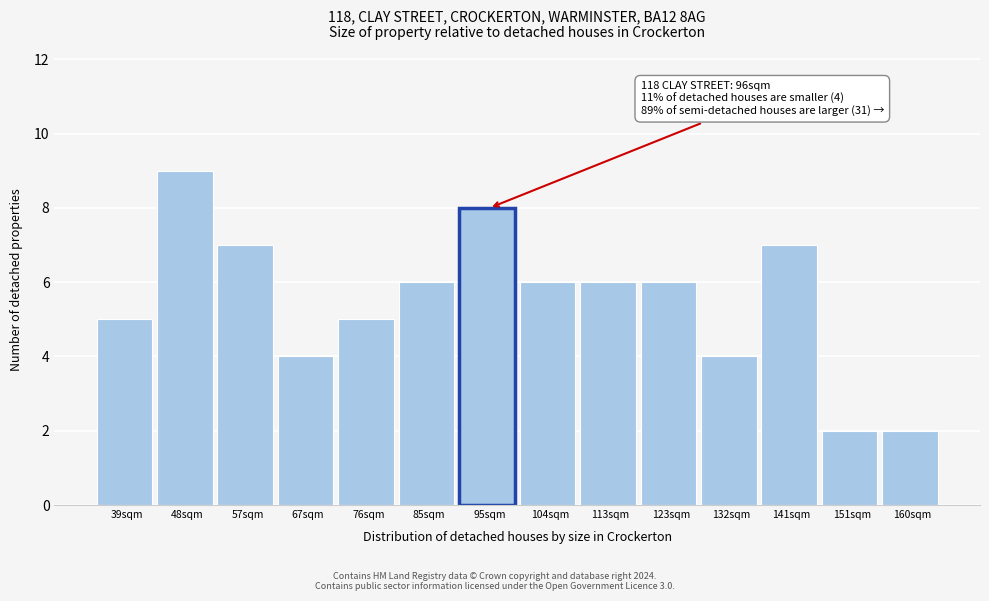

Reading left to right, list all the values displayed in this chart.

39sqm=5	48sqm=9	57sqm=7	67sqm=4	76sqm=5	85sqm=6	95sqm=8	104sqm=6	113sqm=6	123sqm=6	132sqm=4	141sqm=7	151sqm=2	160sqm=2